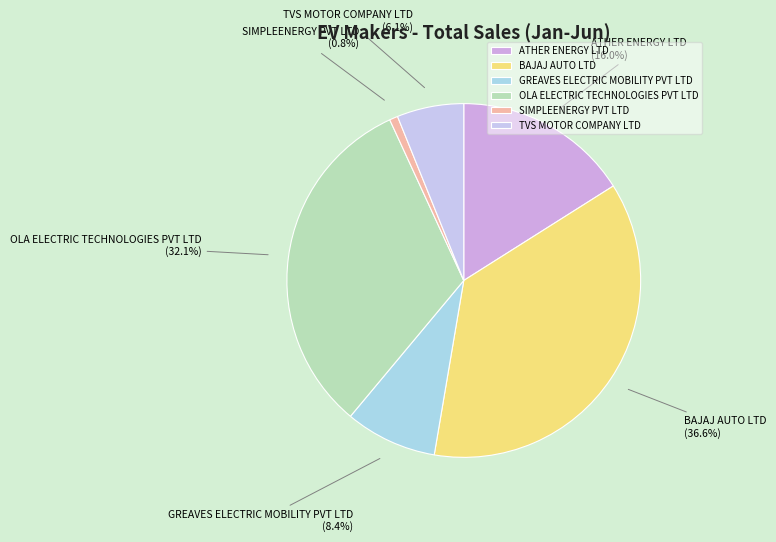

Do OLA ELECTRIC TECHNOLOGIES PVT LTD and SIMPLEENERGY PVT LTD together represent more than half of the pie?

No